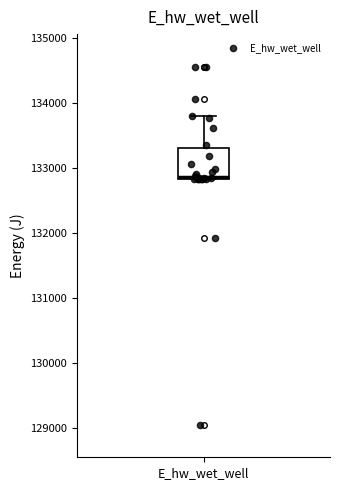

Where does the upper whisker of the box for E_hw_wet_well end on the y-axis? The values are not printed on the chart, so give them approximately, as read against the axis.

133800